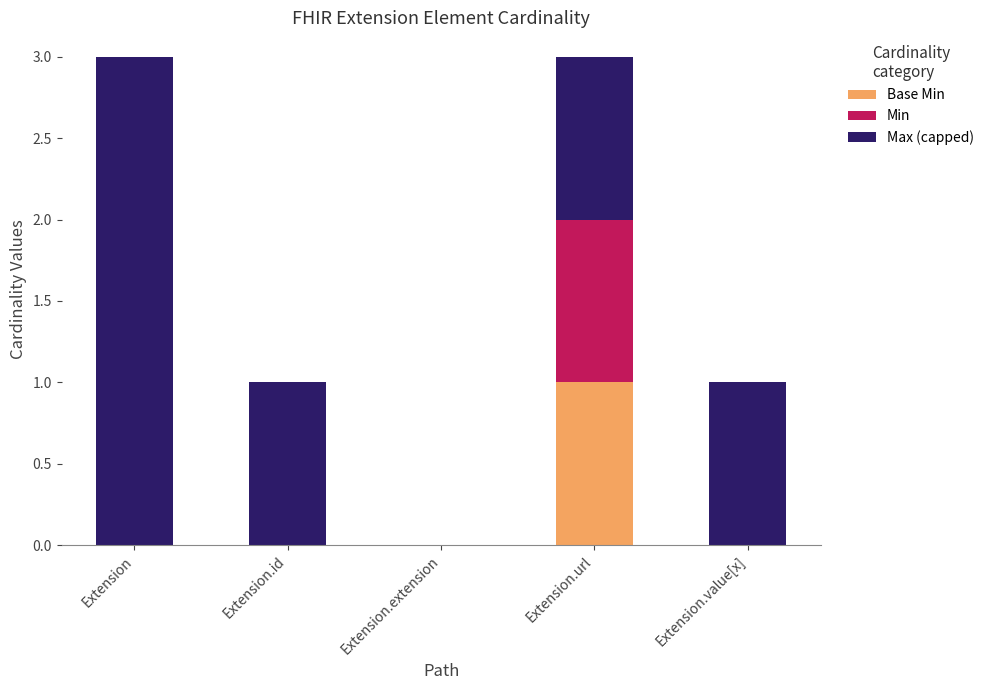

What is the total value across all series at Extension?

3